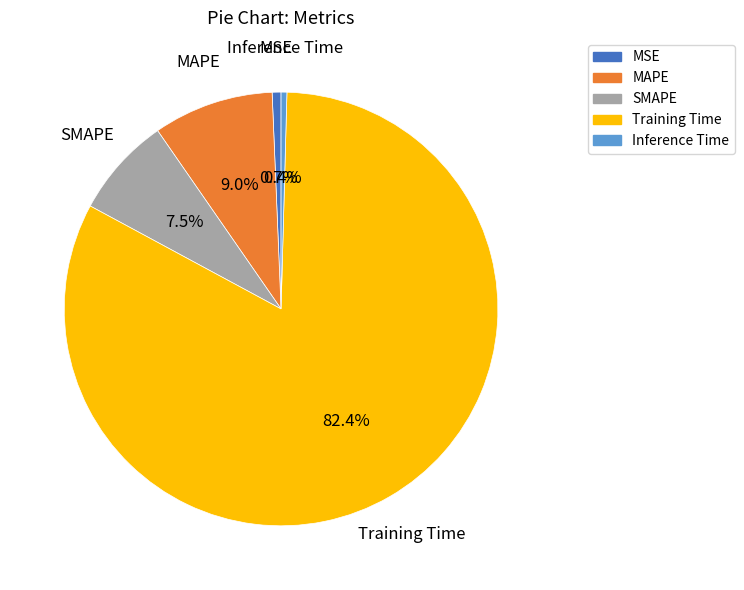

Is the sum of MAPE and Training Time greater than half?

Yes